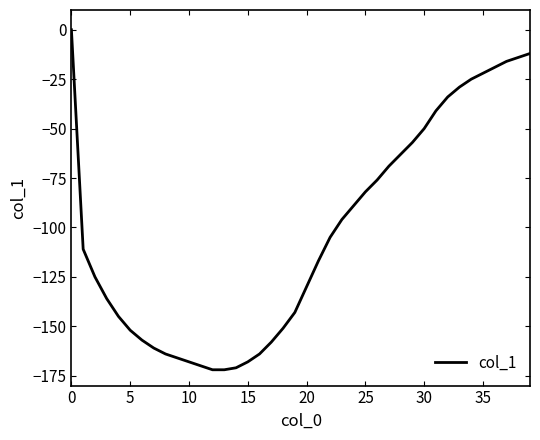

What is the minimum value shown in the chart?

-172